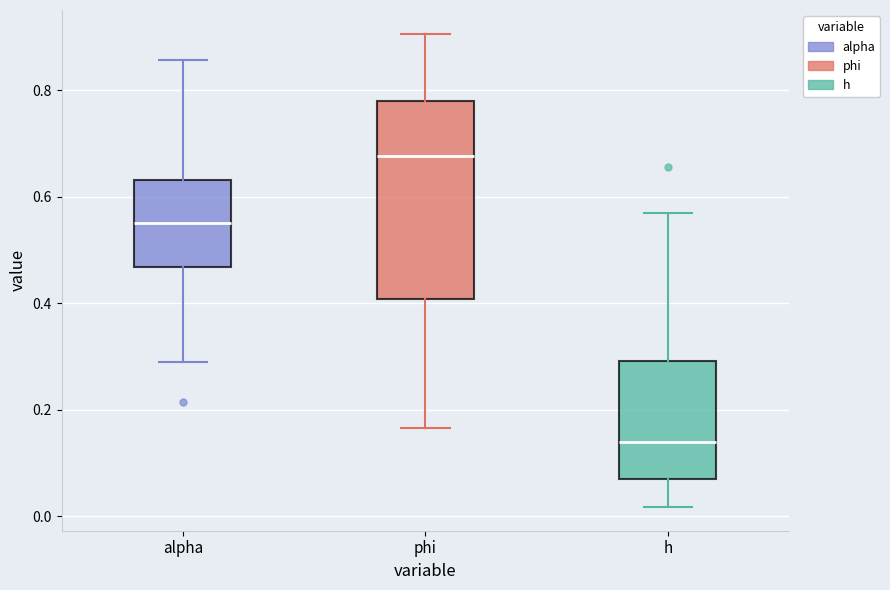

Reading left to right, read every box against the y-axis: the position of its median line, the range the box covers, and the ends of its whiskers. The values are not printed on the chart, so give them approximately, as read against the axis.

alpha: median 0.56, box 0.46 to 0.64, whiskers 0.28 to 0.86
phi: median 0.68, box 0.40 to 0.78, whiskers 0.16 to 0.90
h: median 0.14, box 0.08 to 0.30, whiskers 0.02 to 0.58